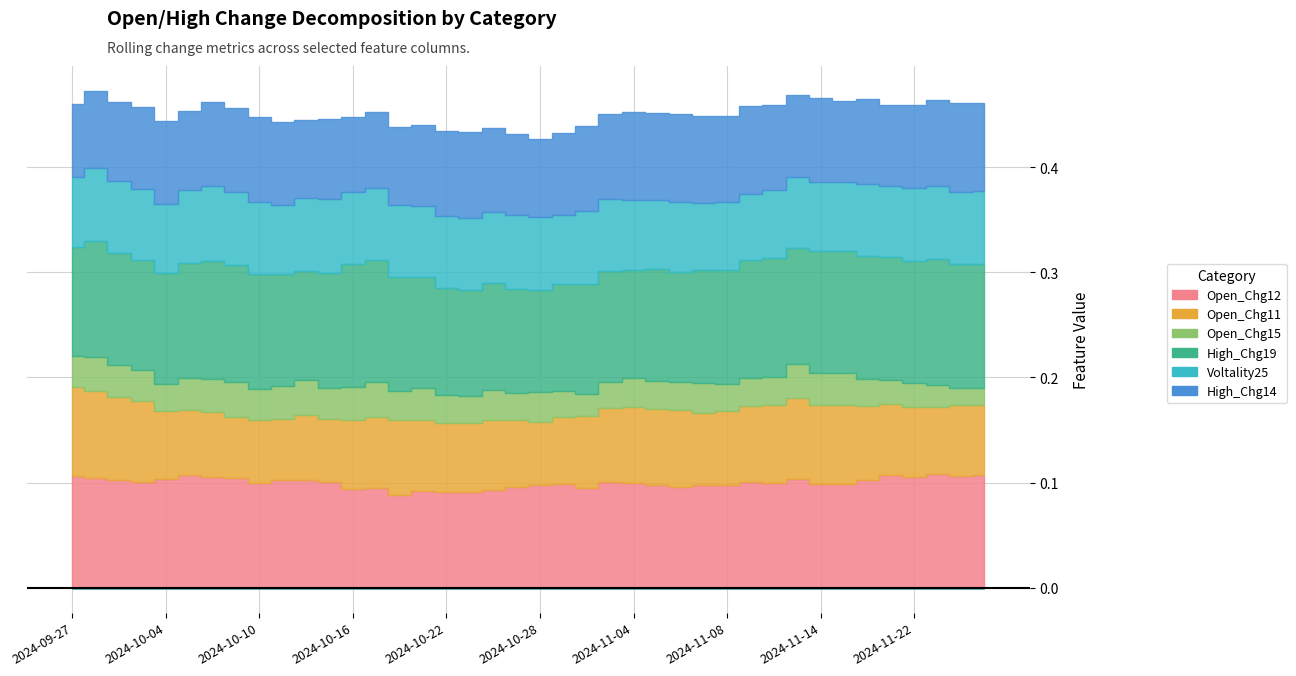

List the series in order of their peak value, lowest first.

Open_Chg15, Voltality25, High_Chg14, Open_Chg11, Open_Chg12, High_Chg19